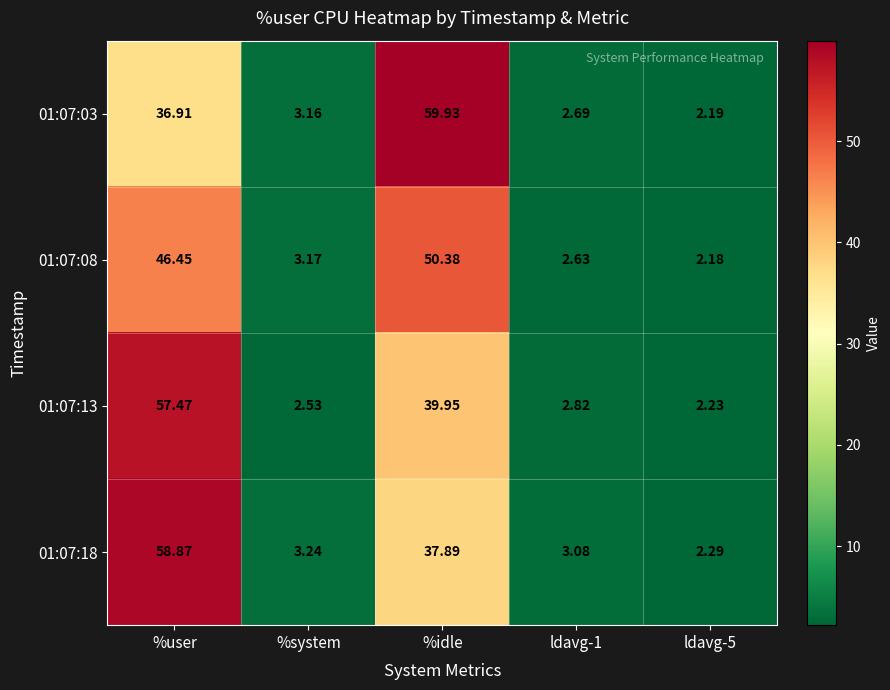

Between %user and ldavg-1, which series saw the biggest shift?

01:07:18